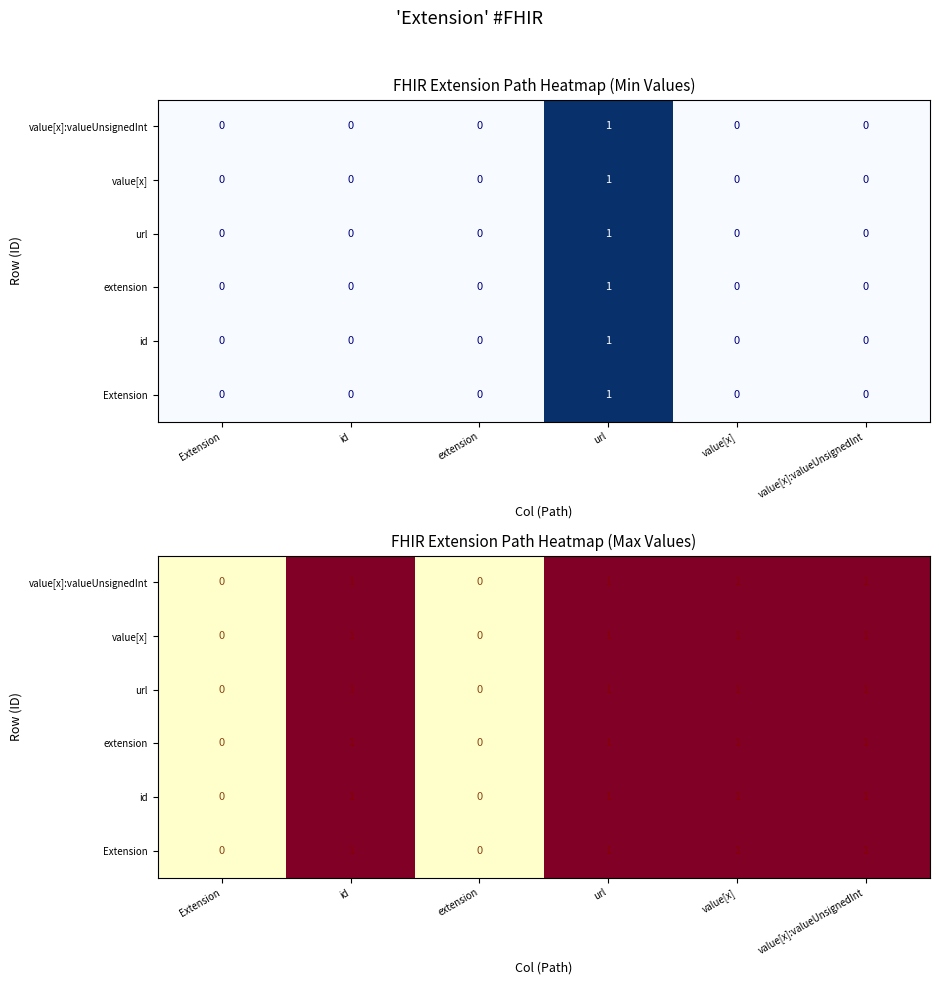

What is the total value across all series at value[x]:valueUnsignedInt?

6